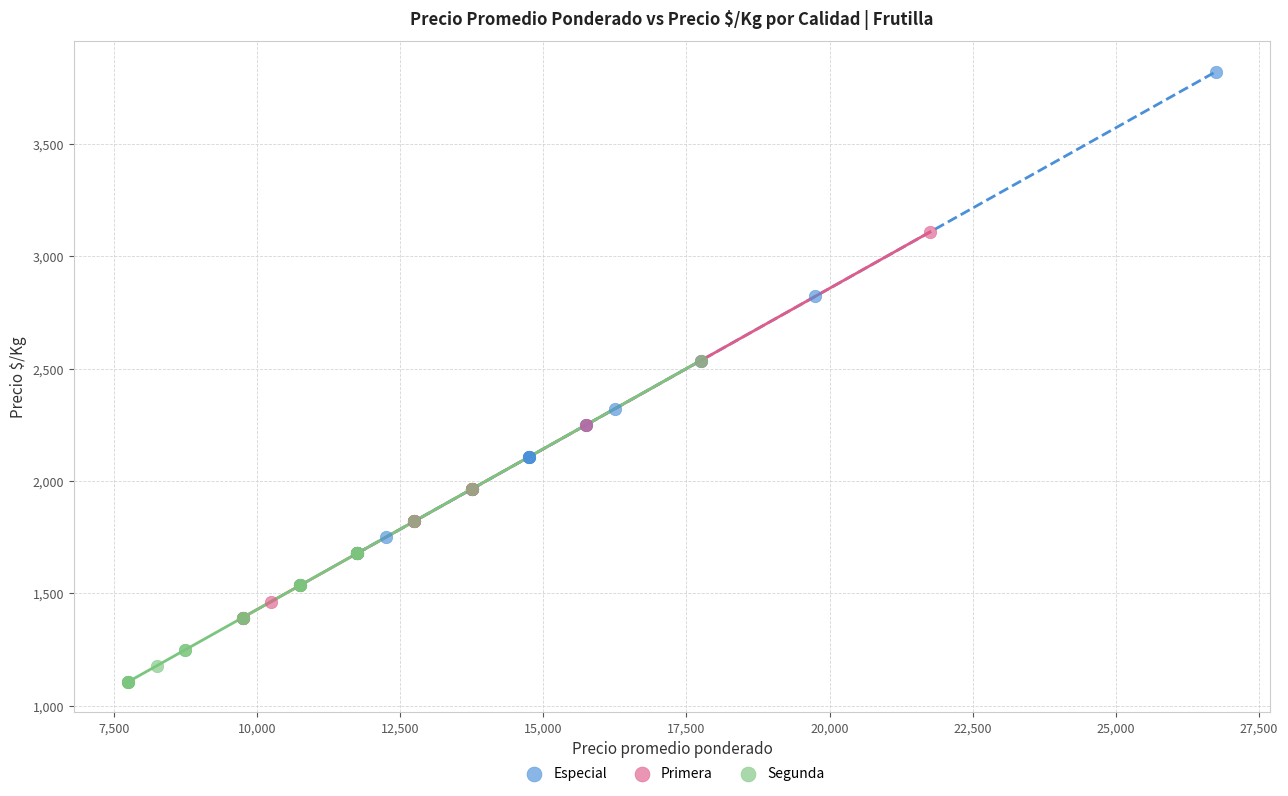

Which series contains the highest Y value?

Especial